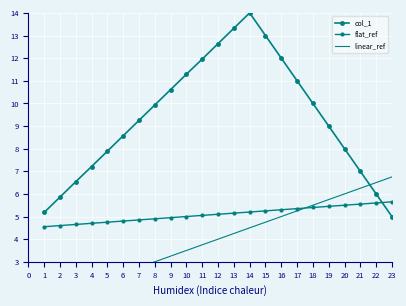

True or false: flat_ref has more than 2 points higher than both neighbors.

False